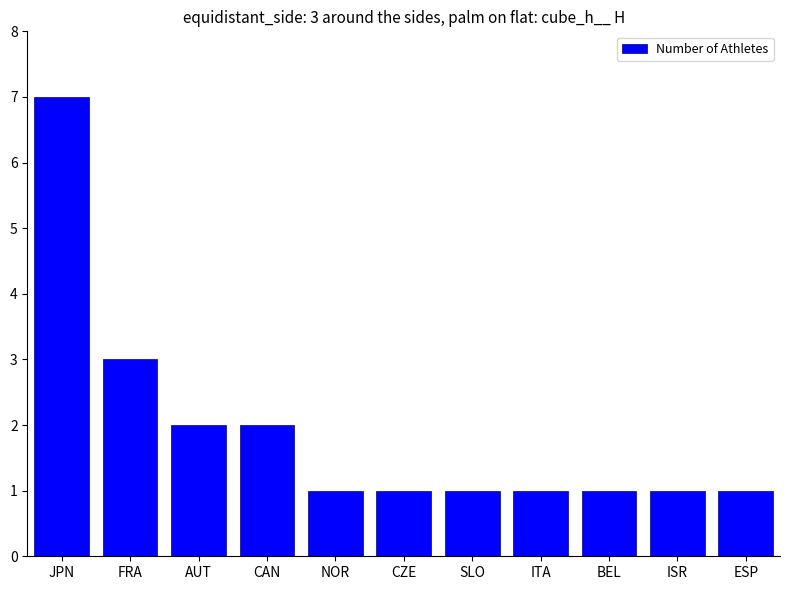

What is the minimum value shown in the chart?

1